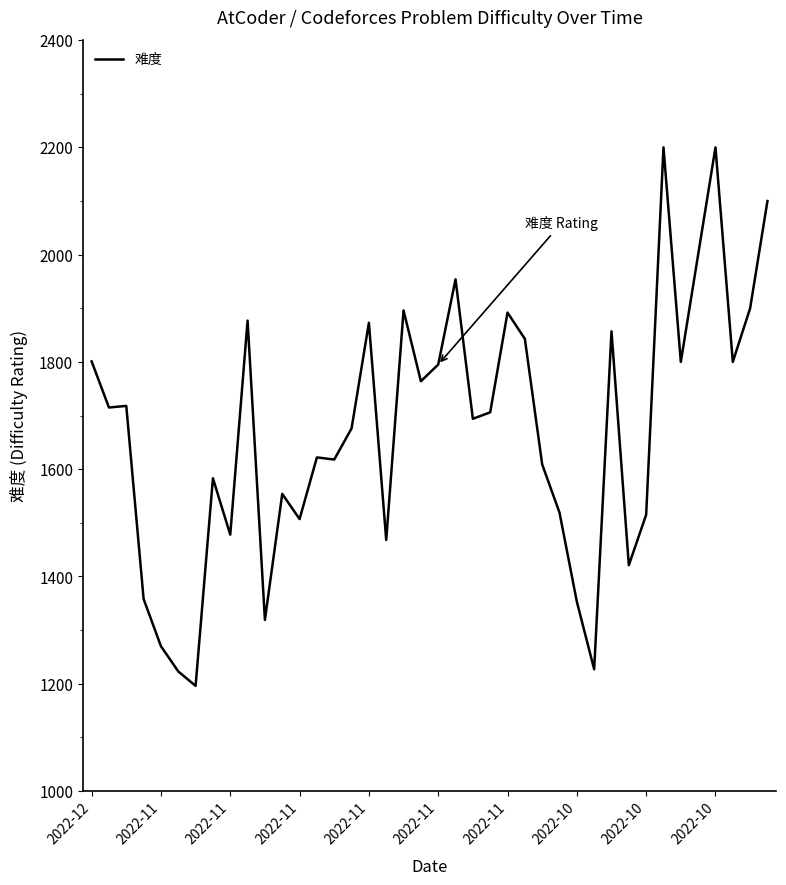

What is the difference between the maximum and minimum values?

1004